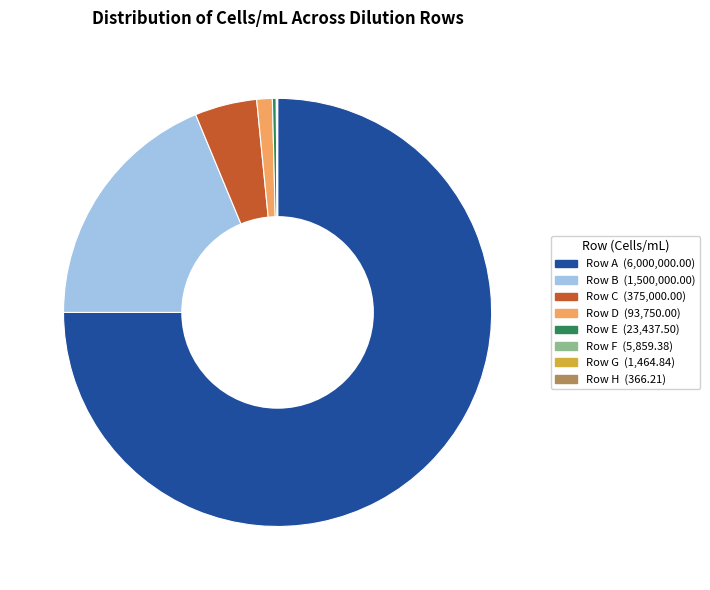

Does any single category account for the majority?

Yes